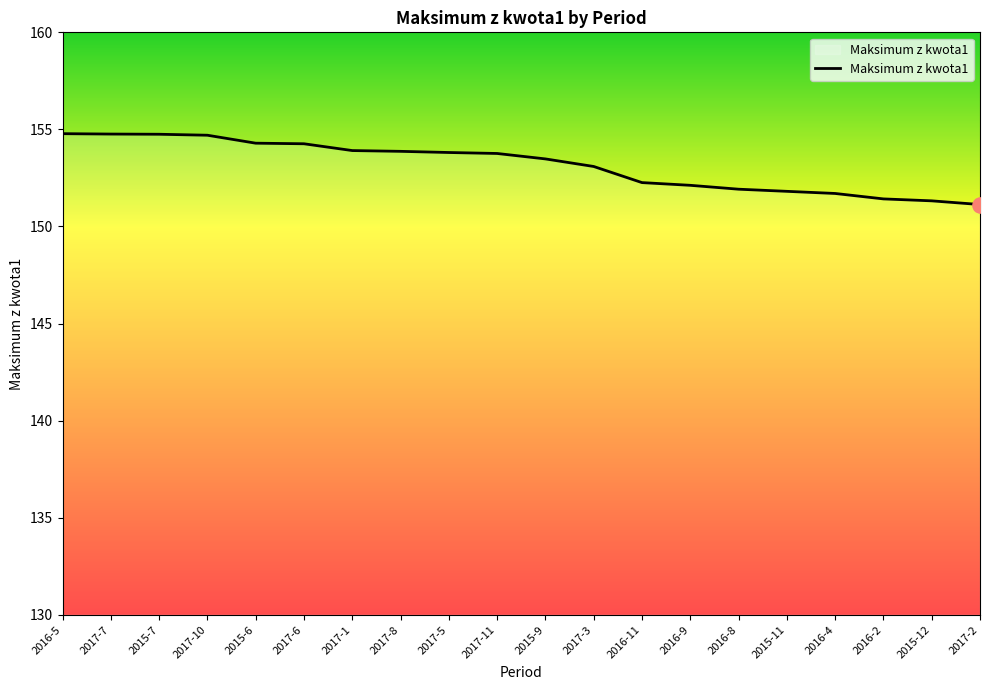

What is the change in value from 2017-1 to 2016-9?

-1.8